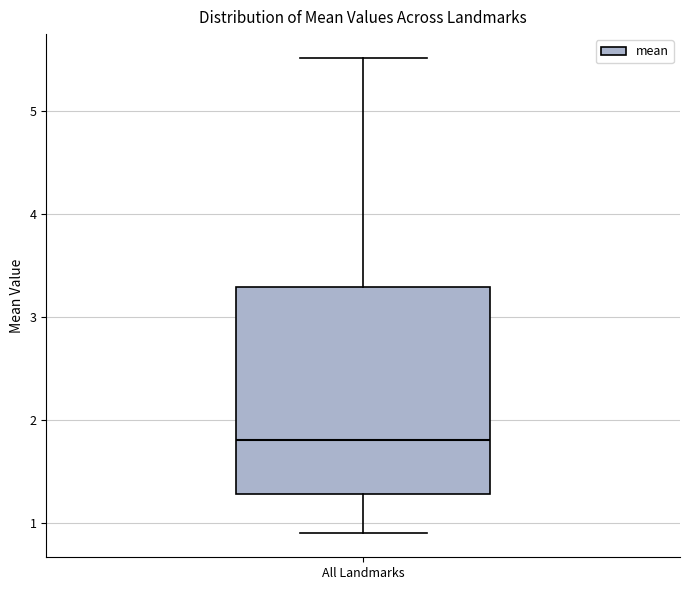

Transcribe this box plot: give where the median line is, the range the box spans, and where the two whiskers end, as read against the y-axis. The values are not printed on the chart, so give them approximately, as read against the axis.

median 1.8, box 1.3 to 3.3, whiskers 0.9 to 5.5